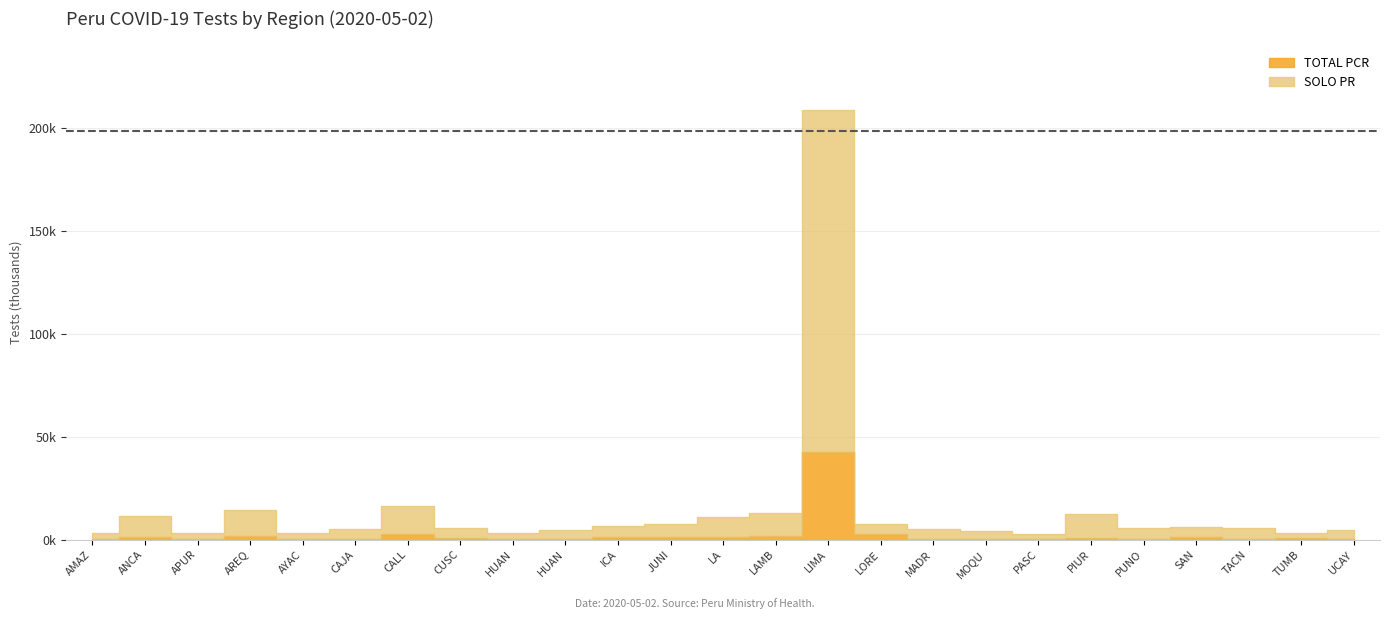

True or false: TOTAL and TOTAL PCR intersect in this chart.

False